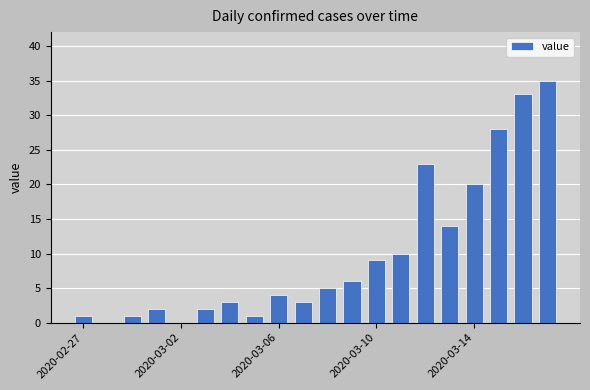

How many data points does each series have?

20